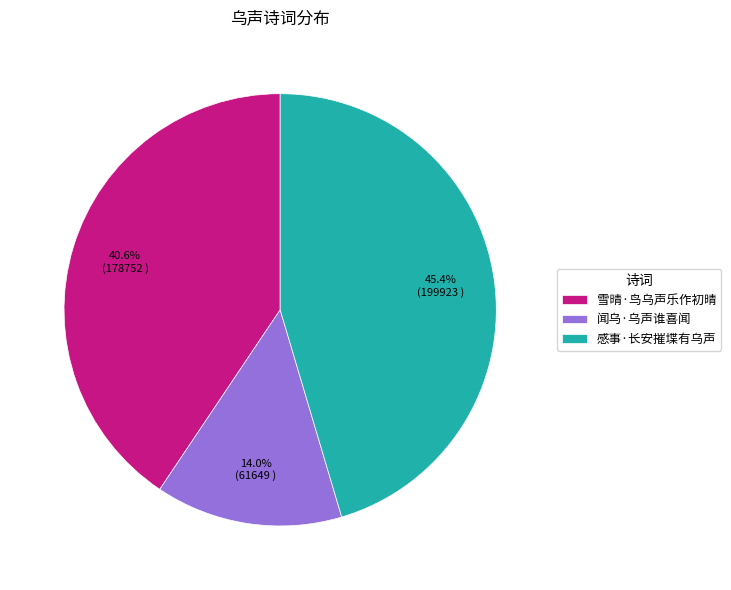

To the nearest percent, what is the average slice percentage?

33%